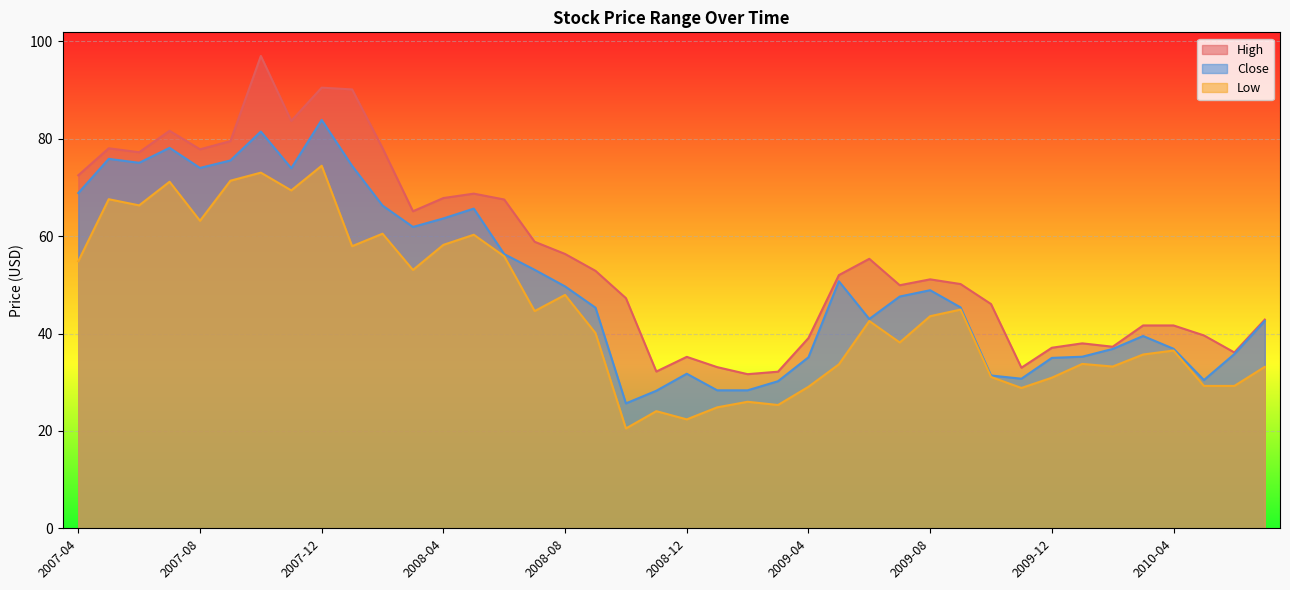

True or false: High and Close cross at least once.

False